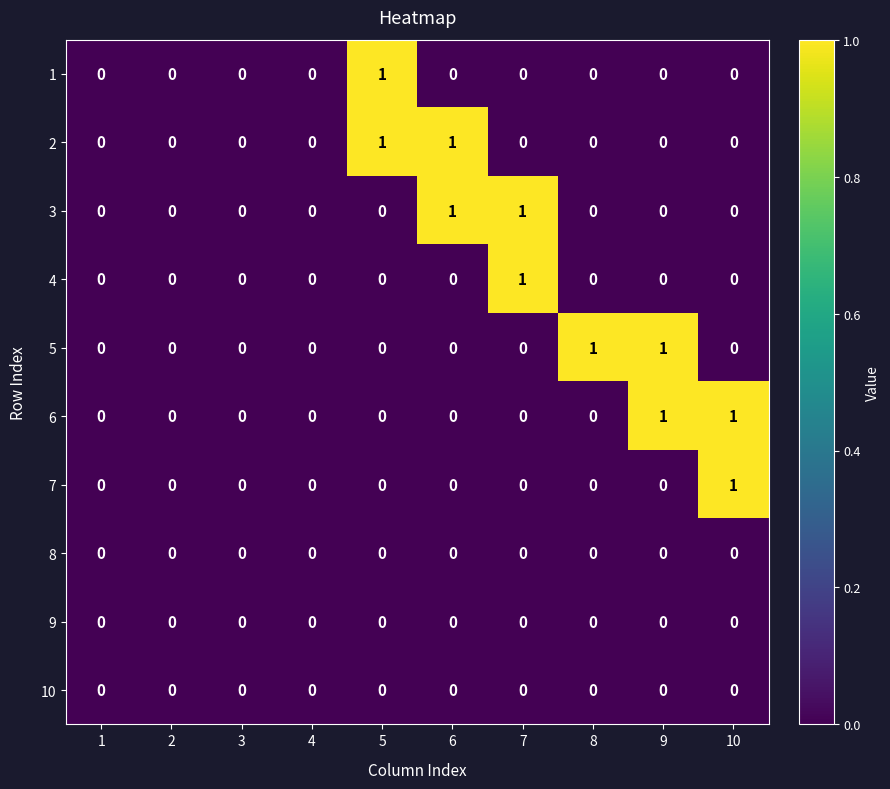

Between 3 and 8, which series saw the biggest shift?

5